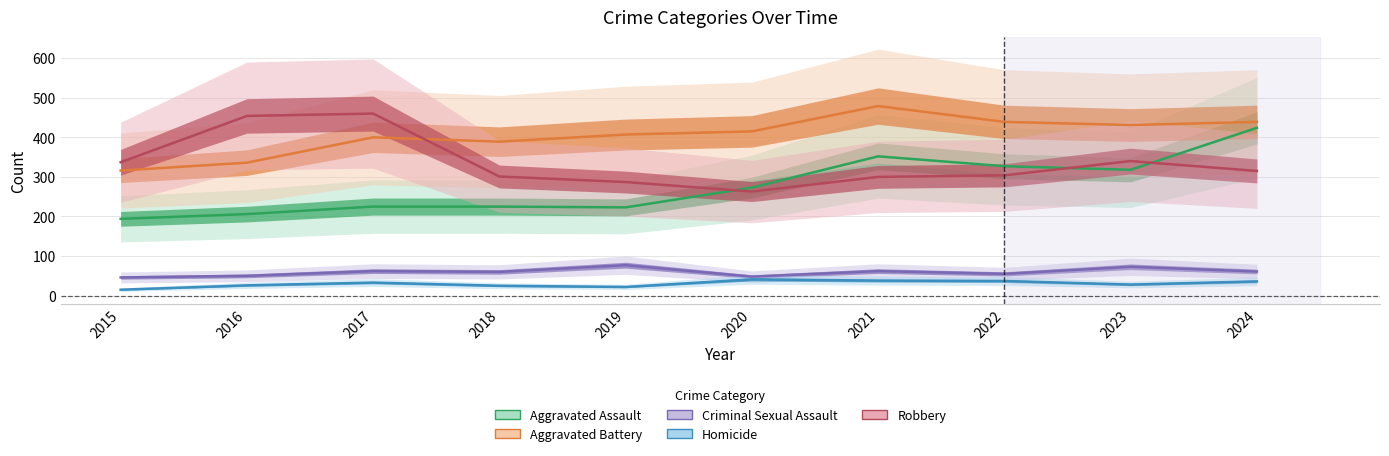

Reading right to left, what are all the values shown in this chart?

Aggravated Assault: 424	318	327	352	273	223	225	225	206	194
Aggravated Battery: 439	431	439	479	415	407	389	400	336	316
Criminal Sexual Assault: 61	73	55	62	48	77	60	62	50	46
Homicide: 36	28	37	38	41	22	25	33	26	15
Robbery: 315	340	304	300	263	287	301	460	454	337